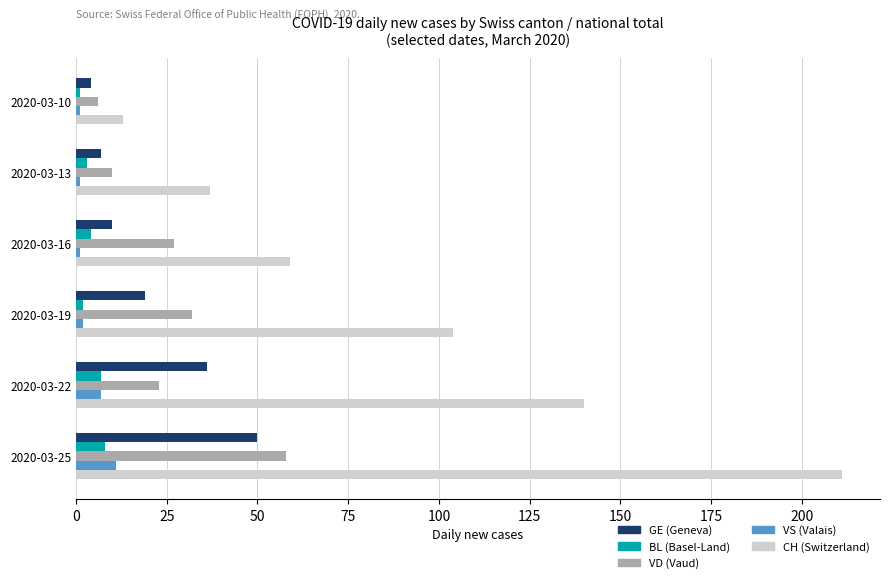

Which series changed the most between 2020-03-13 and 2020-03-25?

CH (Switzerland)